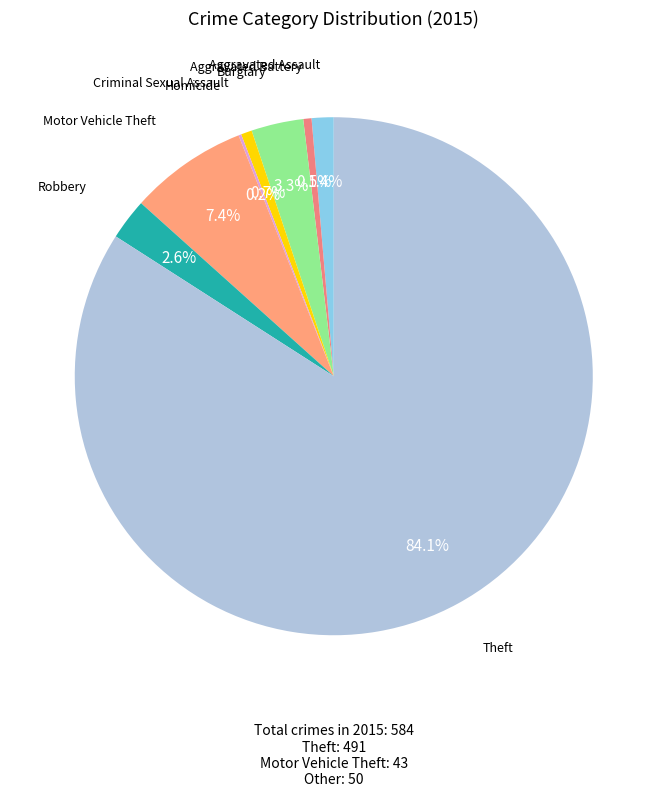

To the nearest percent, what portion does Theft represent?

84%